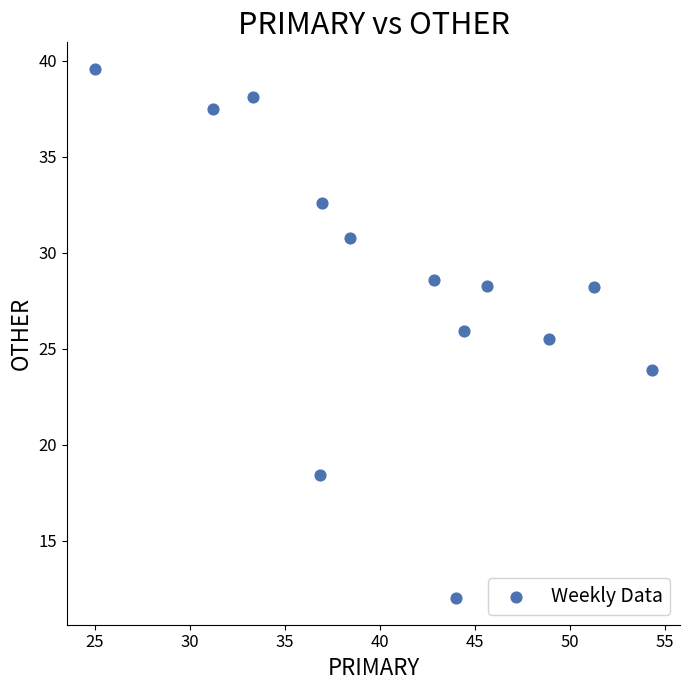

What Y value in the scatter plot is closest to 25?

25.5